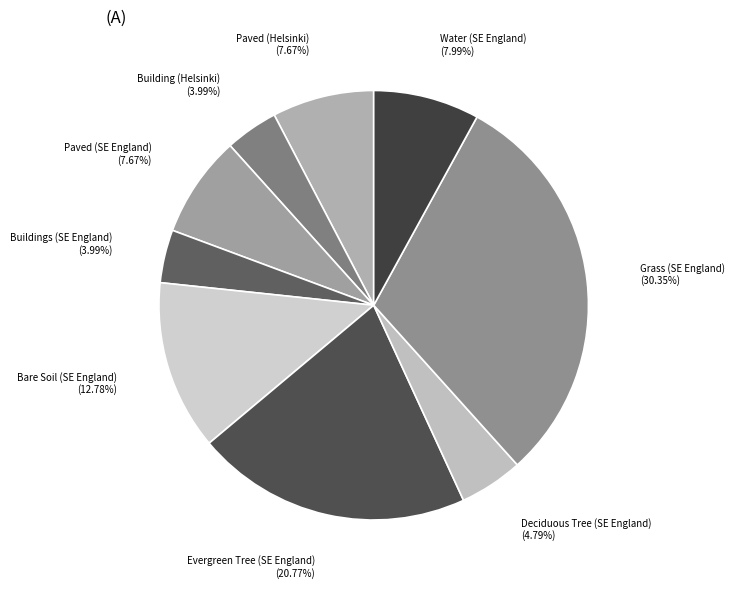

To the nearest percent, what is the combined percentage of Paved (SE England) and Building (Helsinki)?

12%